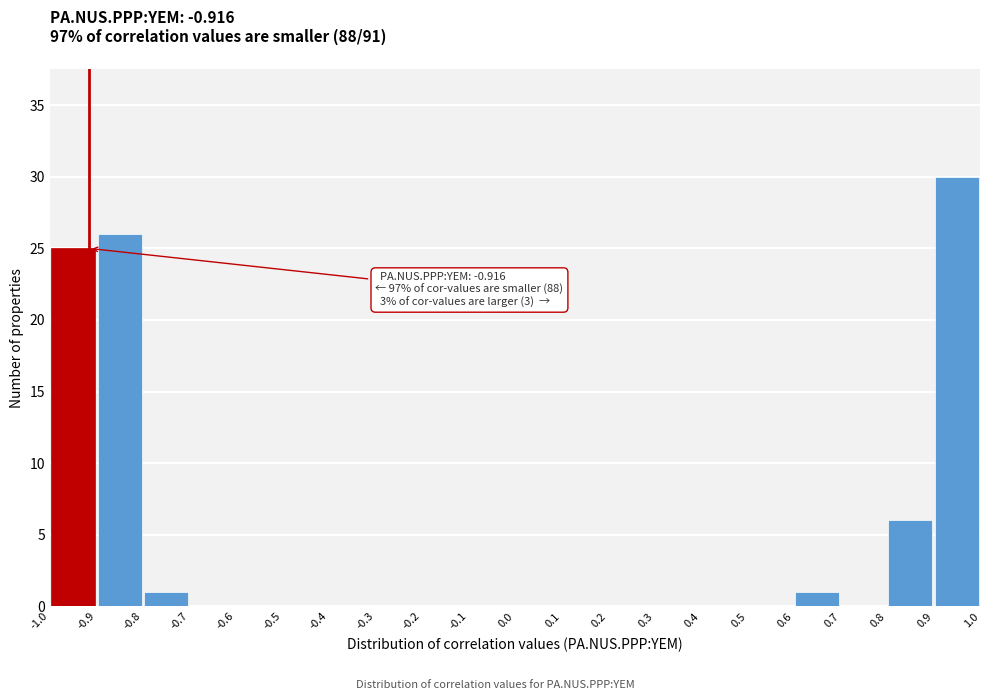

Over which range of the x-axis is the bar tallest?

0.9 to 1.0